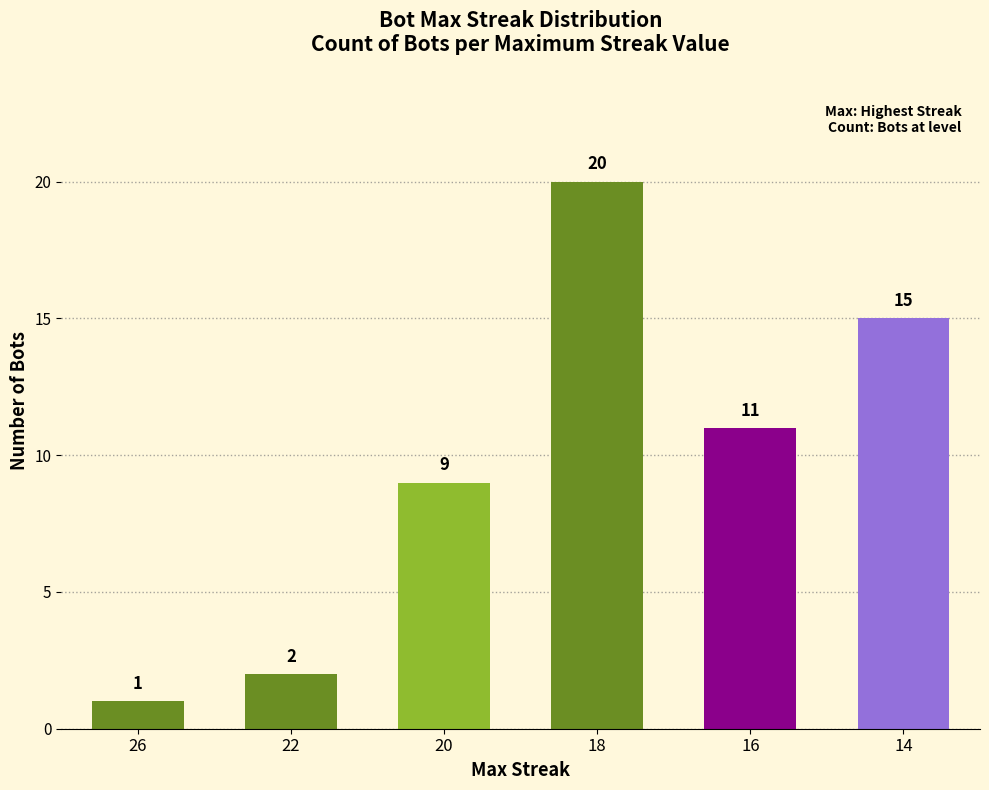

Approximately how many times larger is the value at 26 compared to 16?

0.1